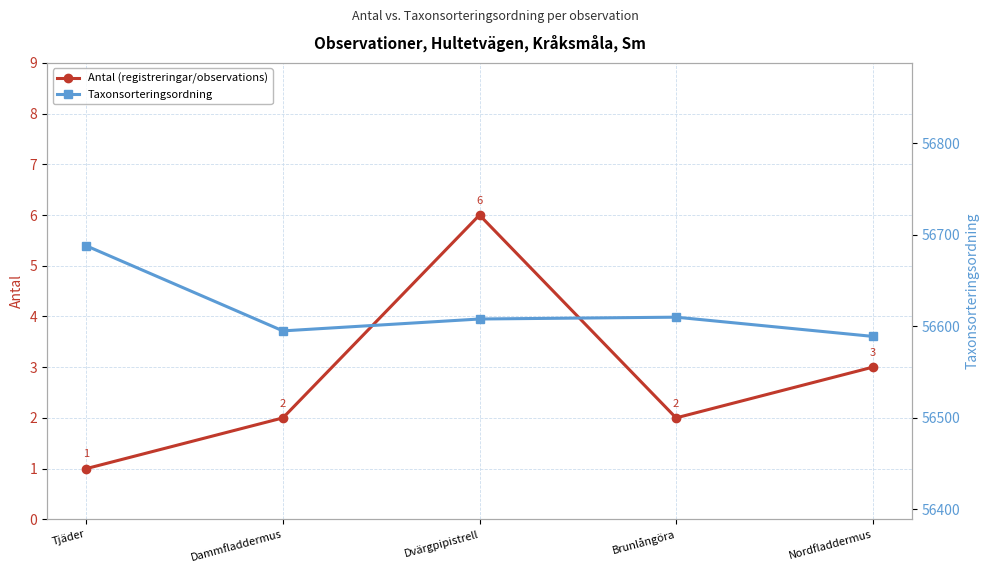

What is the sum of the Taxonsorteringsordning values at Dvärgpipistrell and Nordfladdermus?

113197